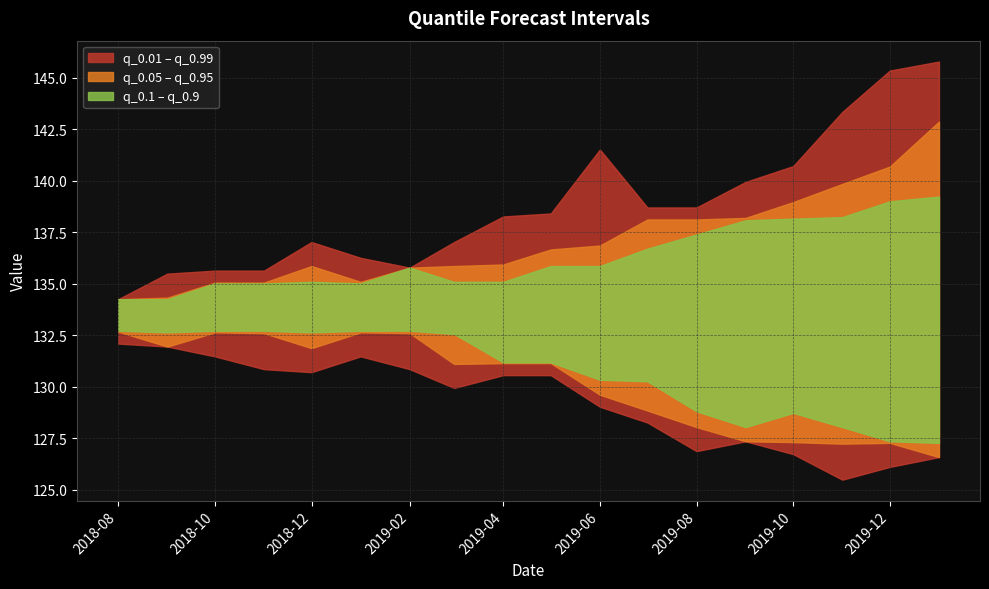

How many values in the q_0.1 series exceed 131?

10